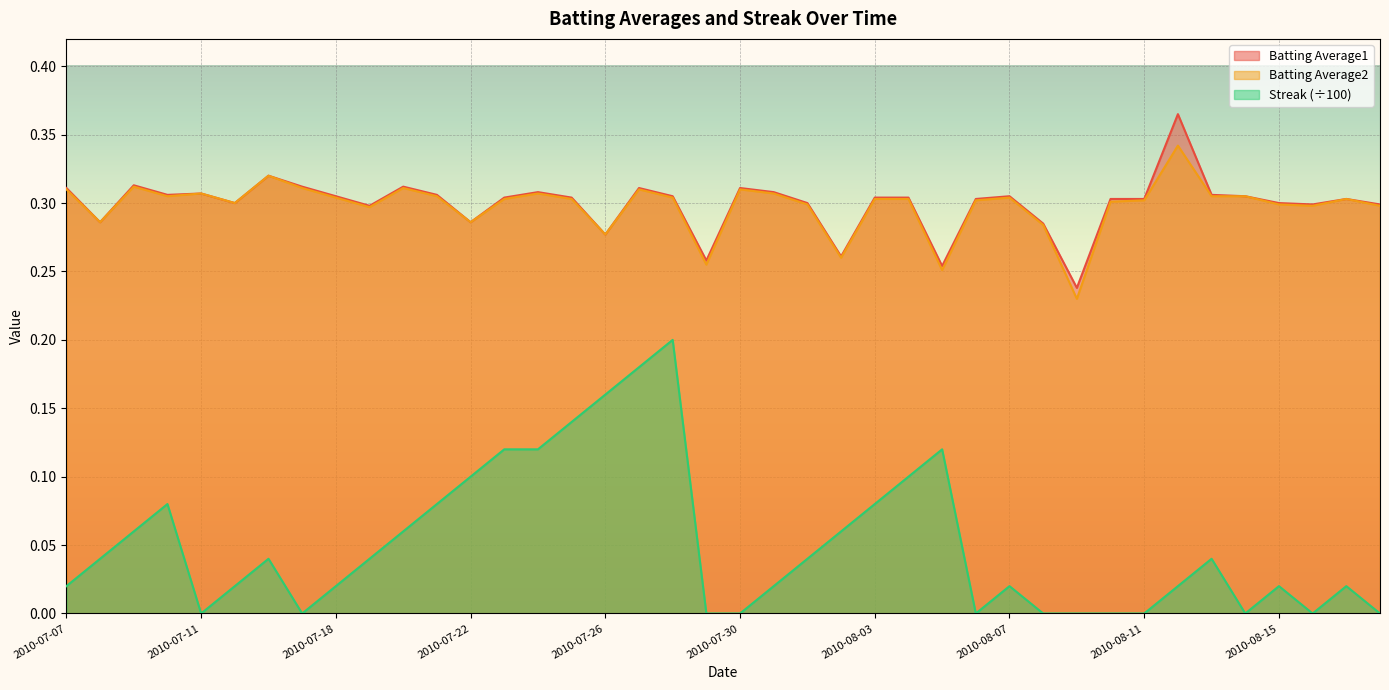

What is the total value across all series at 2010-07-26?

0.7